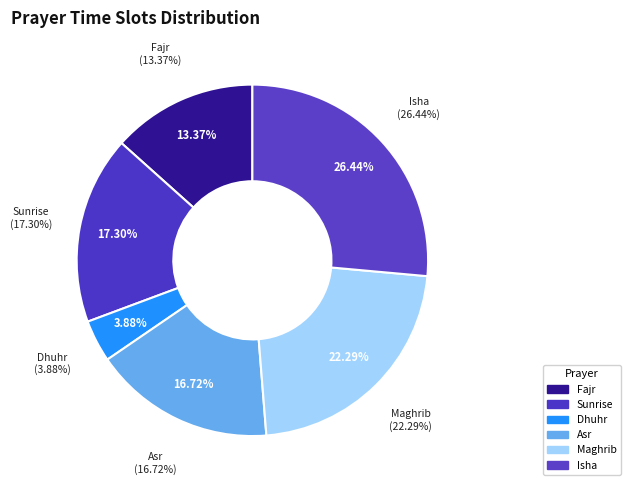

Does Isha represent more than half of the total?

No